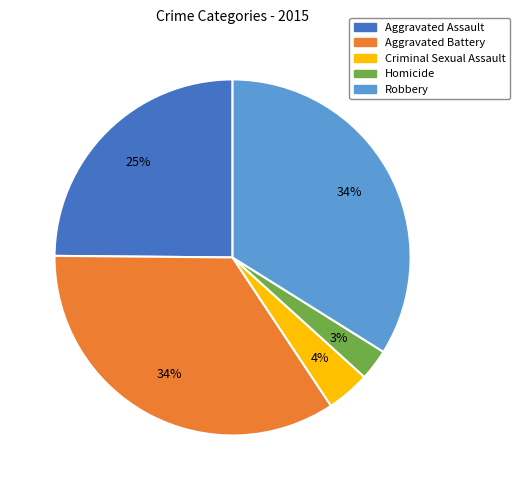

Is it true that Aggravated Assault is 25% of the pie?

True